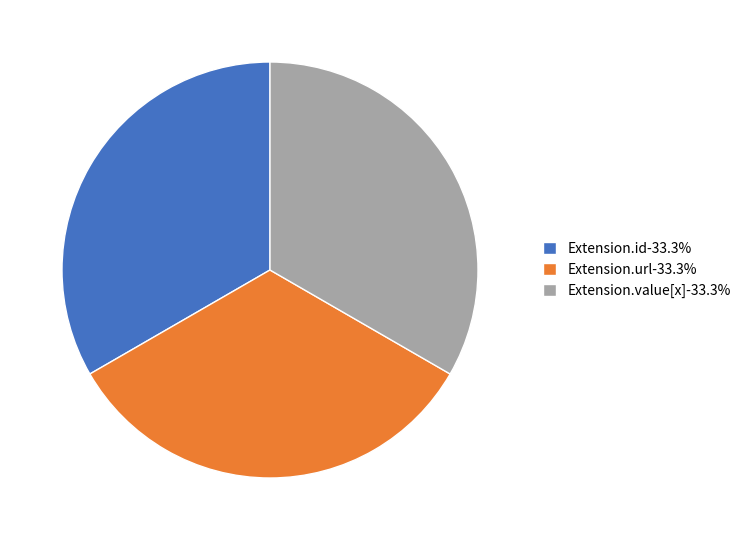

Is the sum of Extension.value[x]-33.3% and Extension.id-33.3% greater than half?

Yes